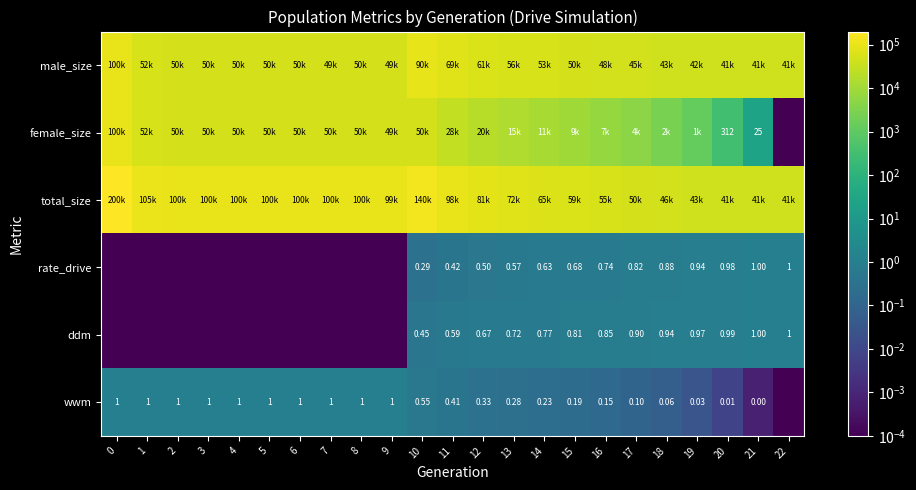

Which has a higher value, 21 or 4?

4